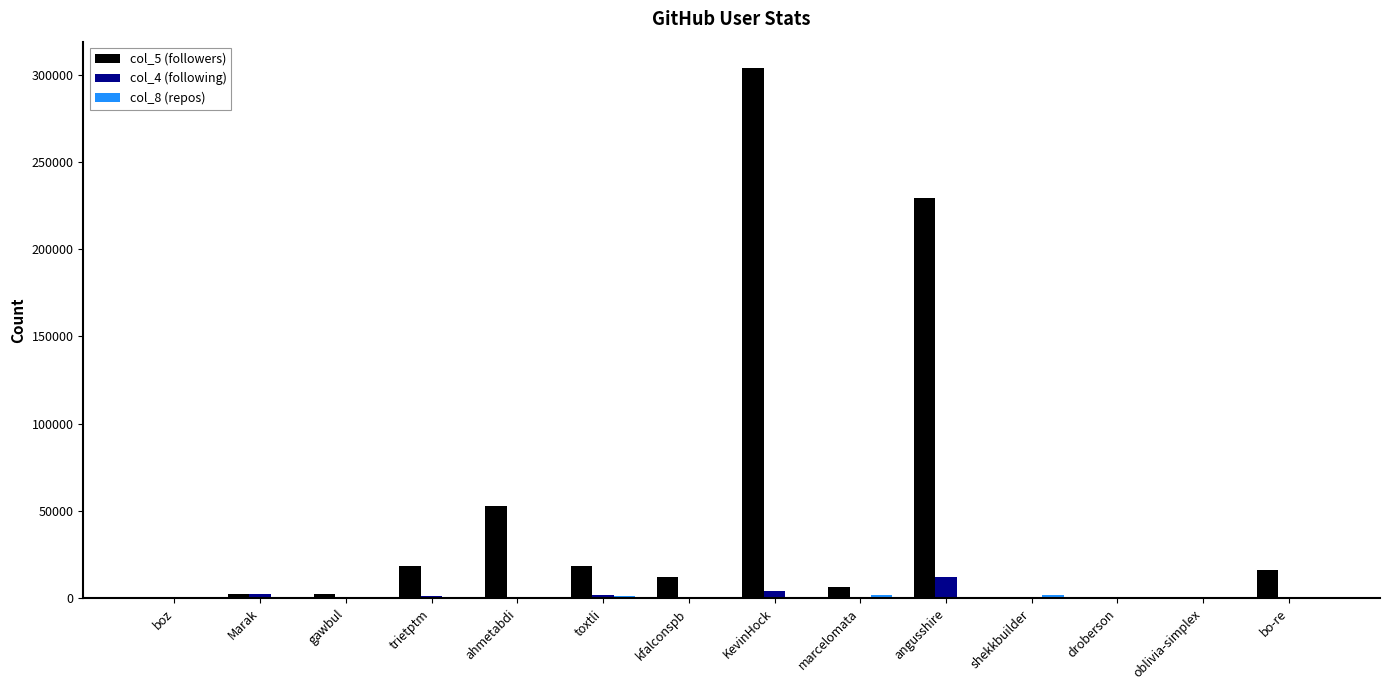

True or false: col_5 (followers) has a value of 52757 at ahmetabdi.

True